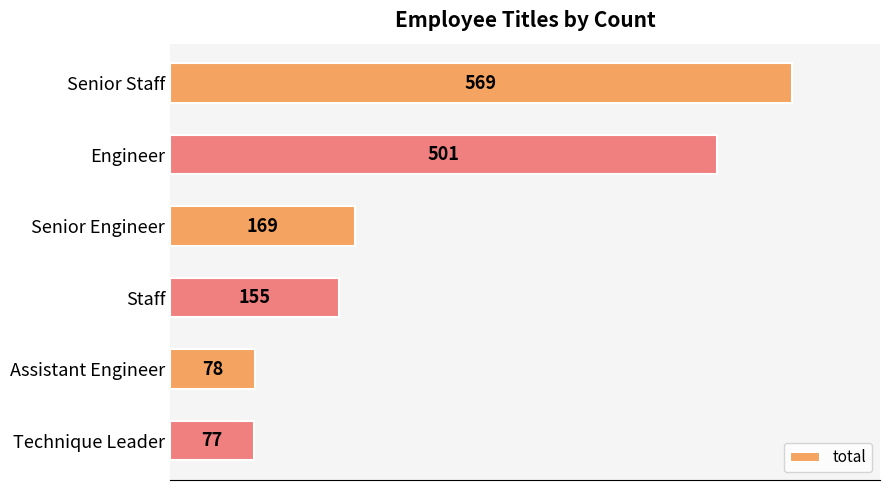

Which category has the lowest value across all series?

Technique Leader